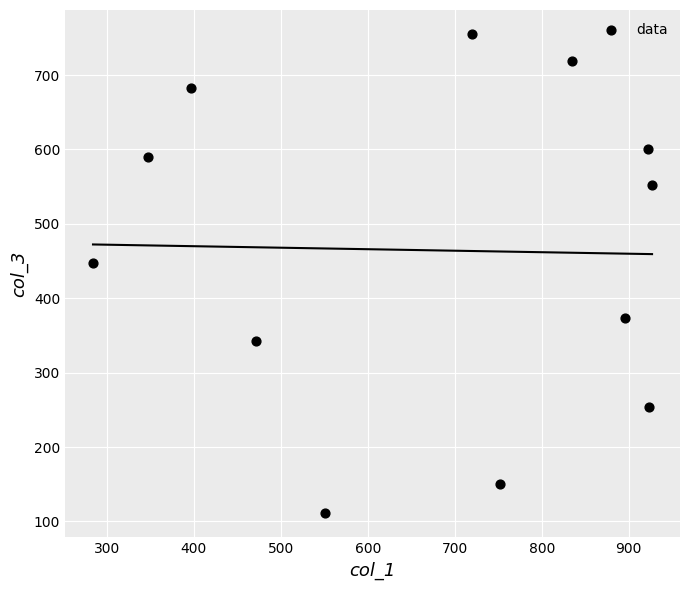

What is the average X value?

668.7